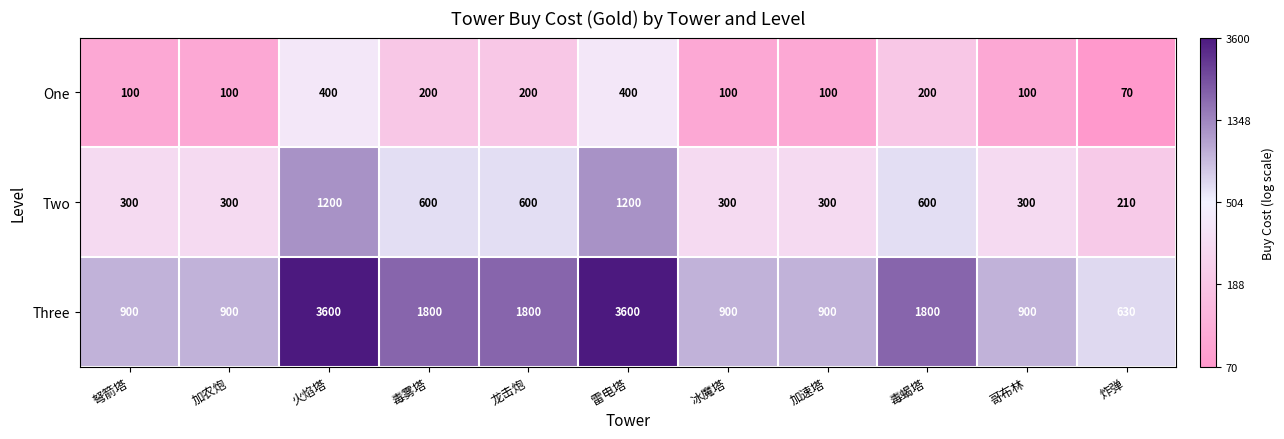

Read the Three value at 哥布林, to the nearest 50.

900